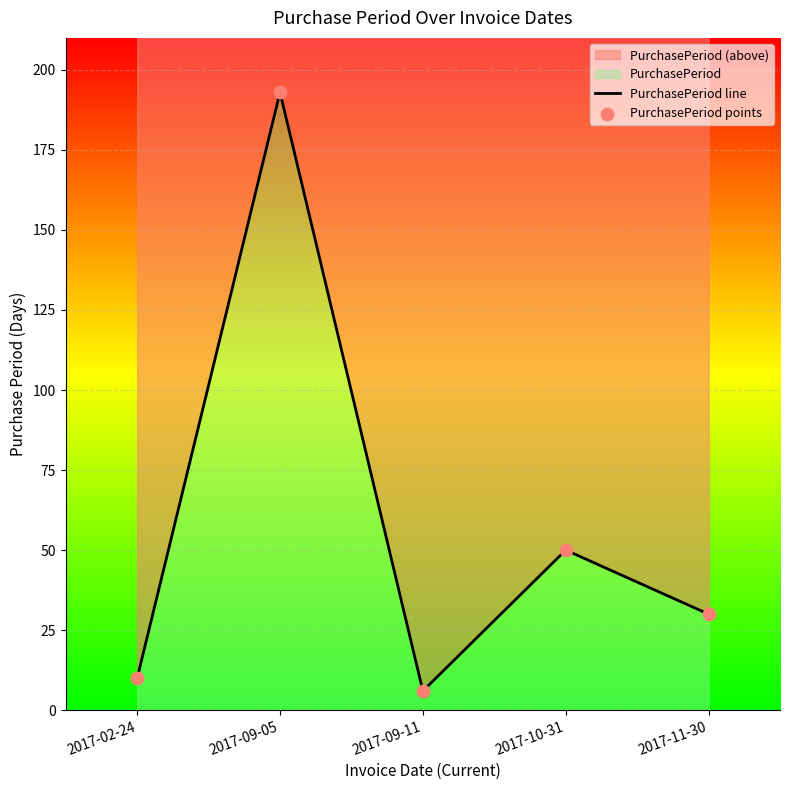

At how many categories does at least one series exceed 43?

2